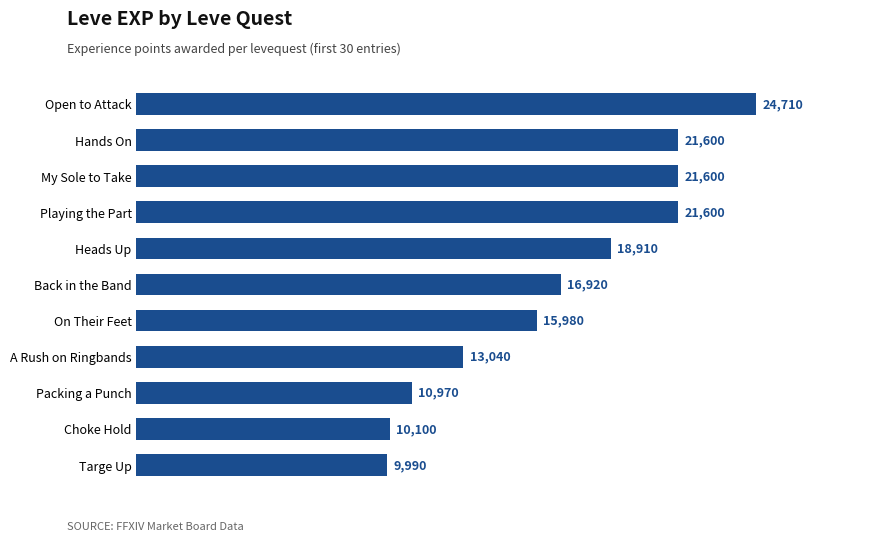

Count the number of categories in the chart.

11